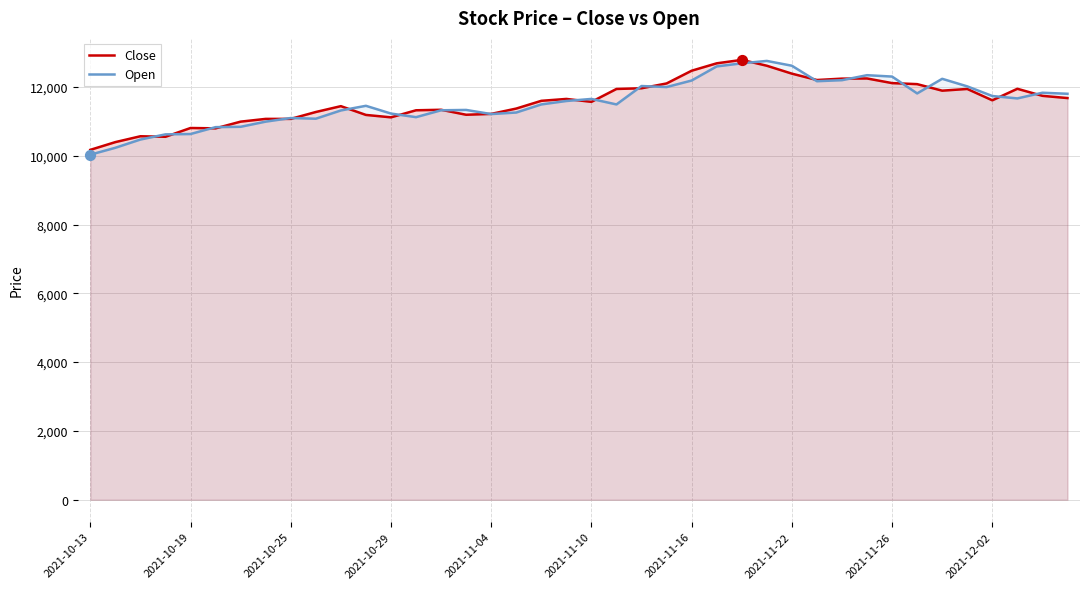

Which series reaches the minimum Y coordinate?

Open